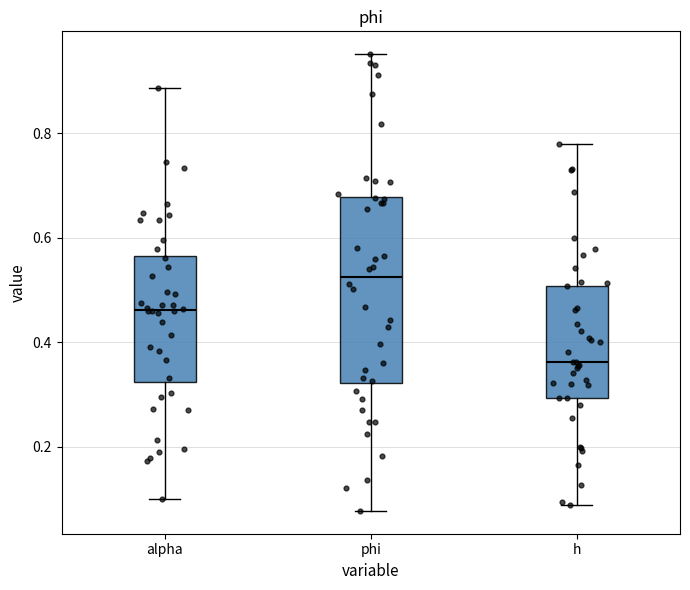

Where is the lower edge of the box for h on the y-axis? The values are not printed on the chart, so give them approximately, as read against the axis.

0.30